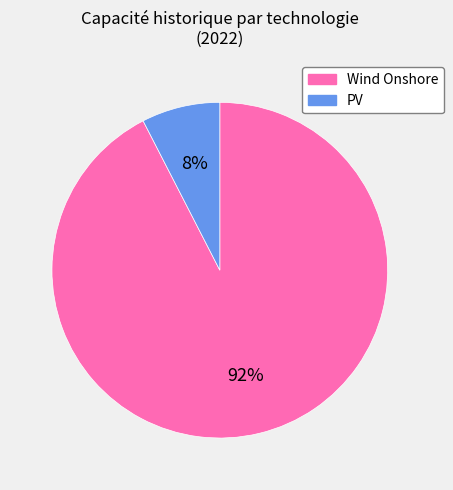

Which has a higher value, Wind Onshore or PV?

Wind Onshore